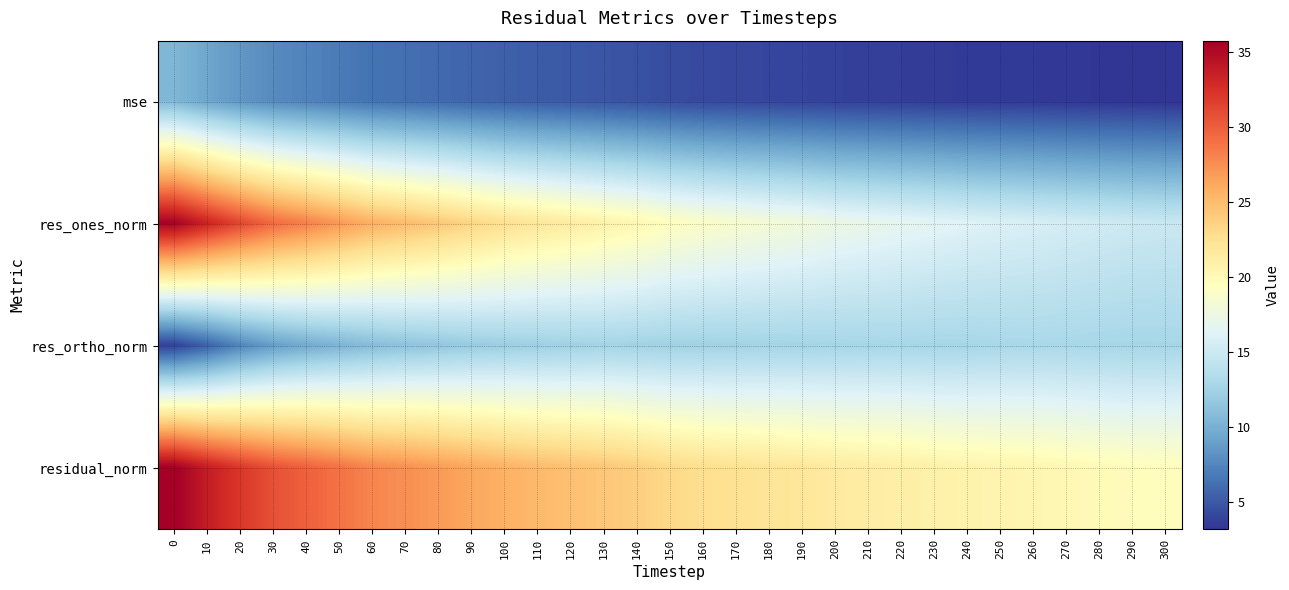

Which series changed the most between 100 and 200?

res_ones_norm